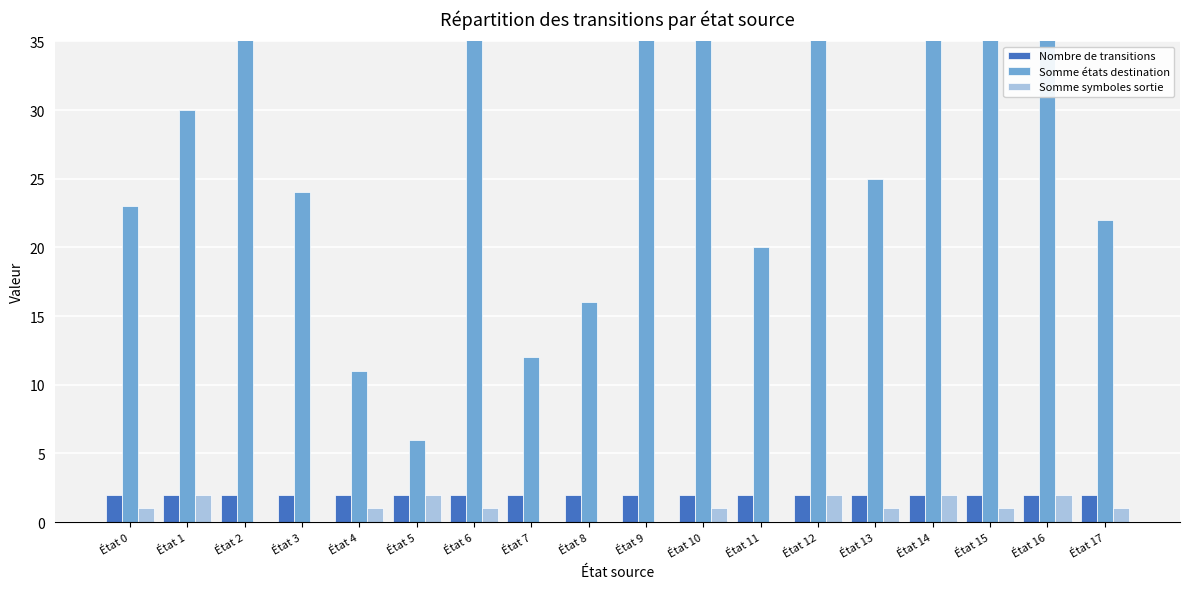

How many data points in Somme états destination are less than 30?

9